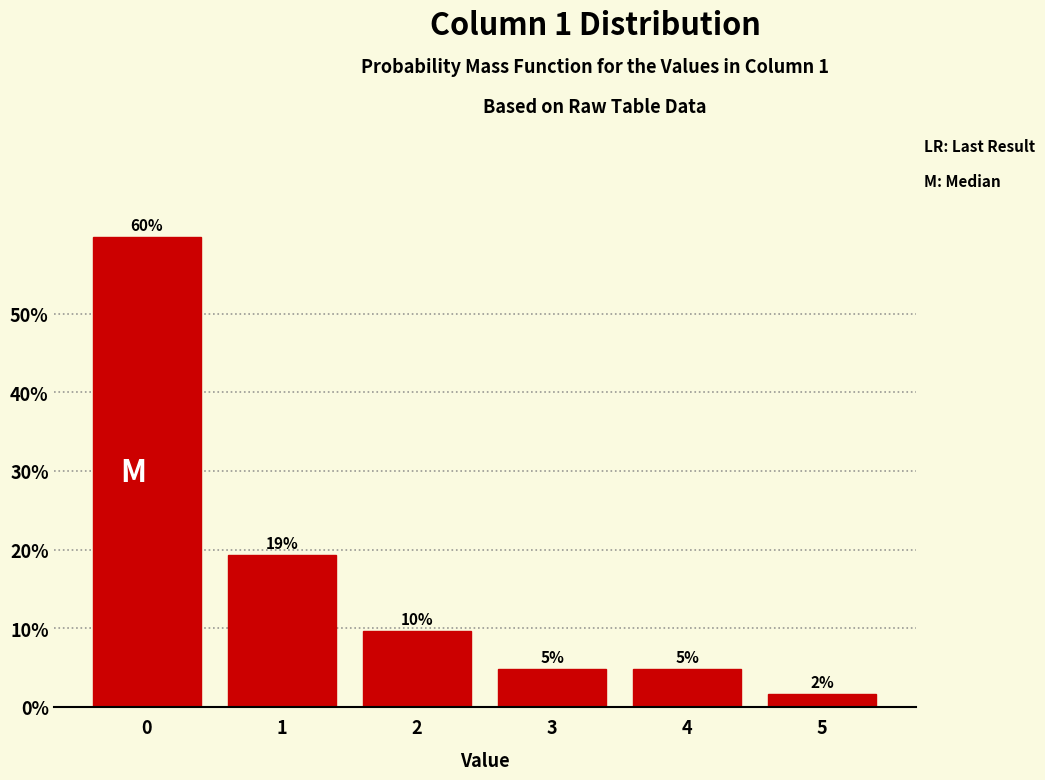

How many bars are there in total?

6